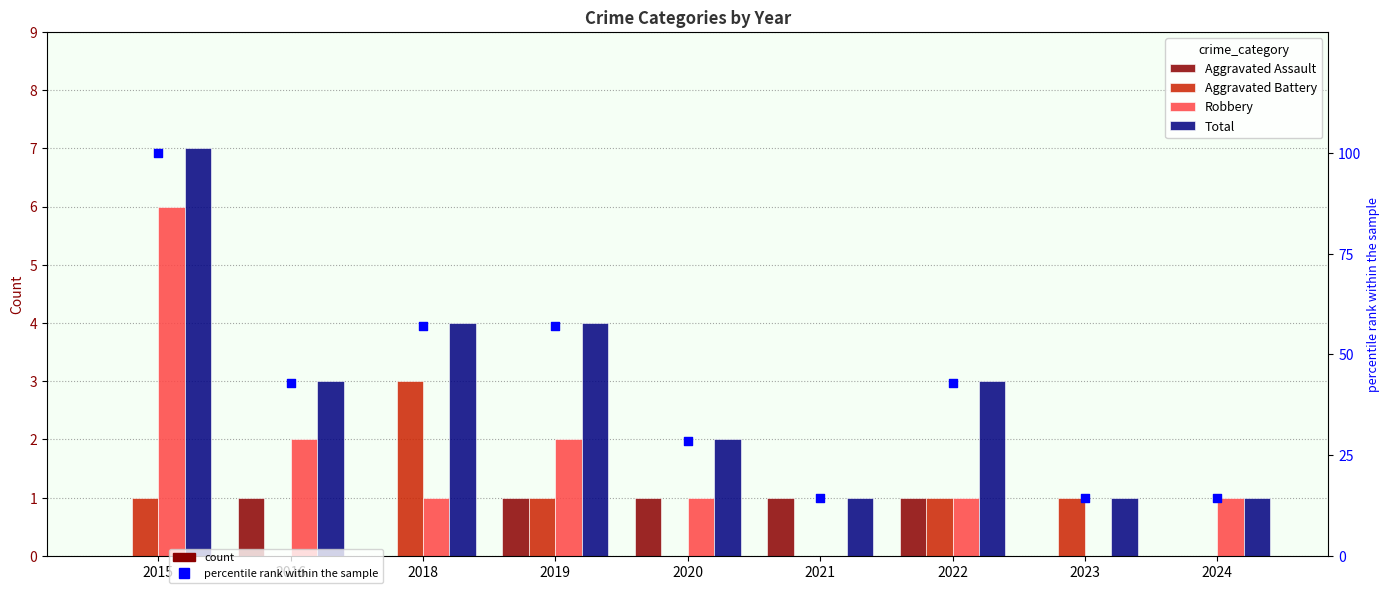

What is the total value across all series at 2020?

32.6